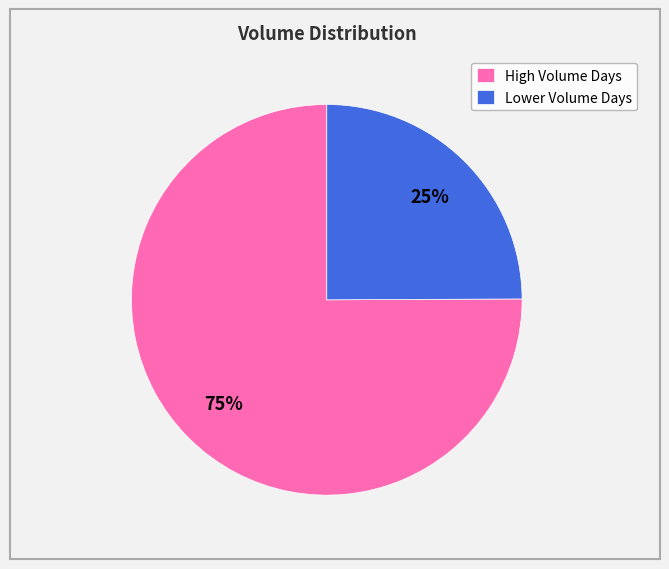

Is there any slice that represents more than half of the pie?

Yes